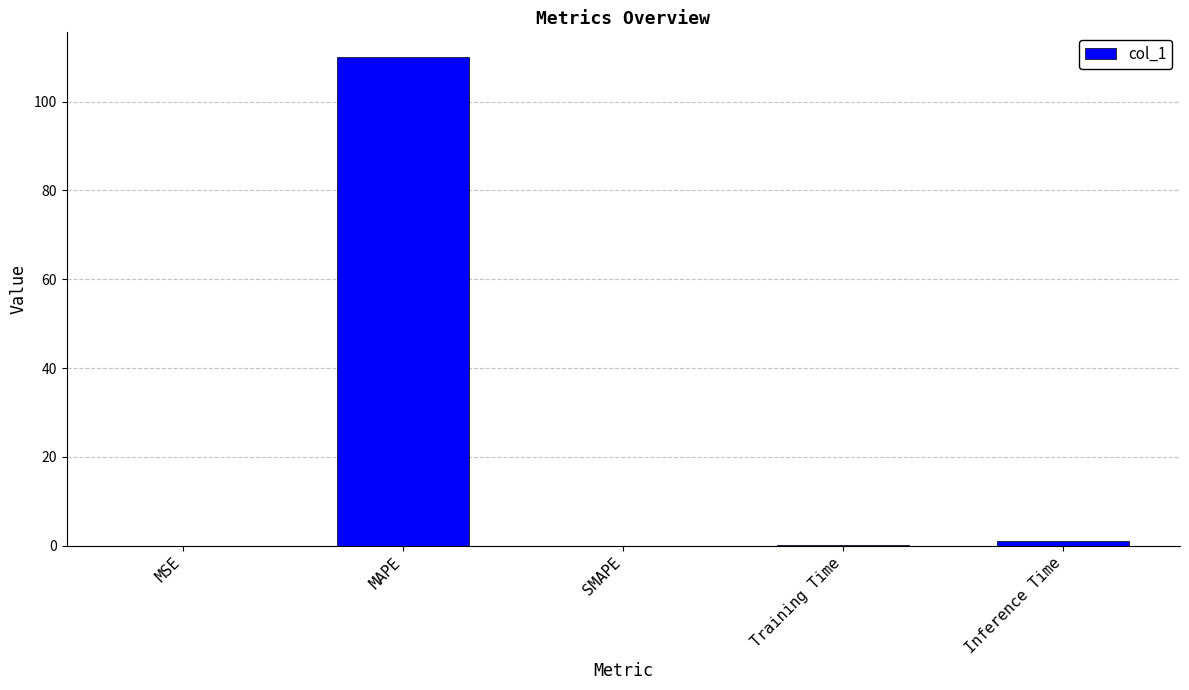

Is it true that the value at MSE is 0.0?

True